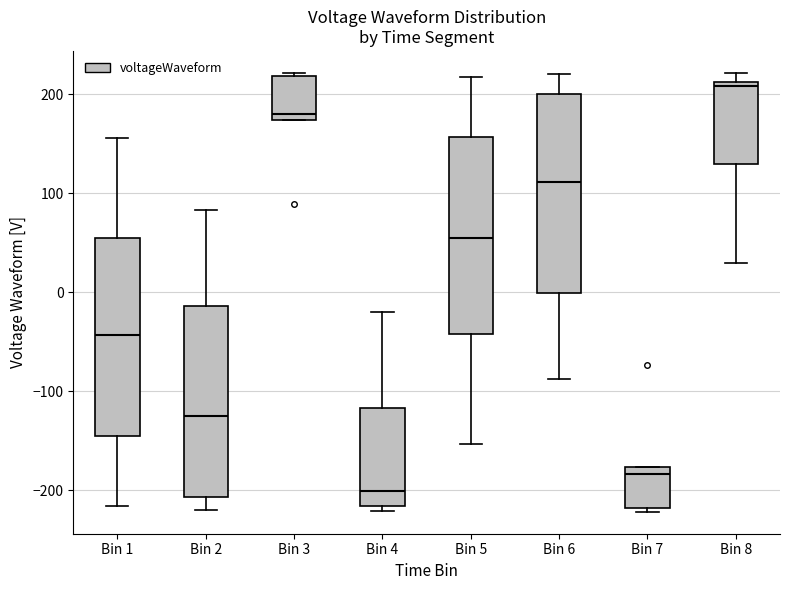

Which box's median line is the lowest?

Bin 4